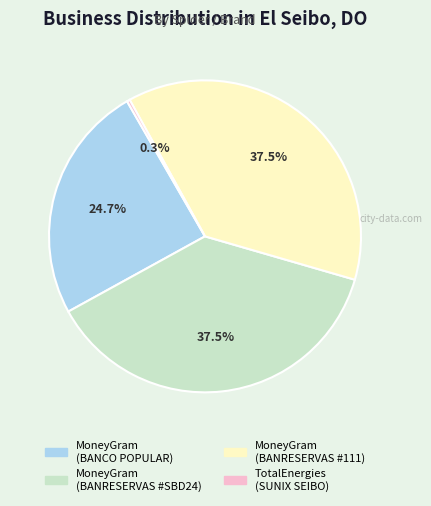

Is there any slice that represents more than half of the pie?

No